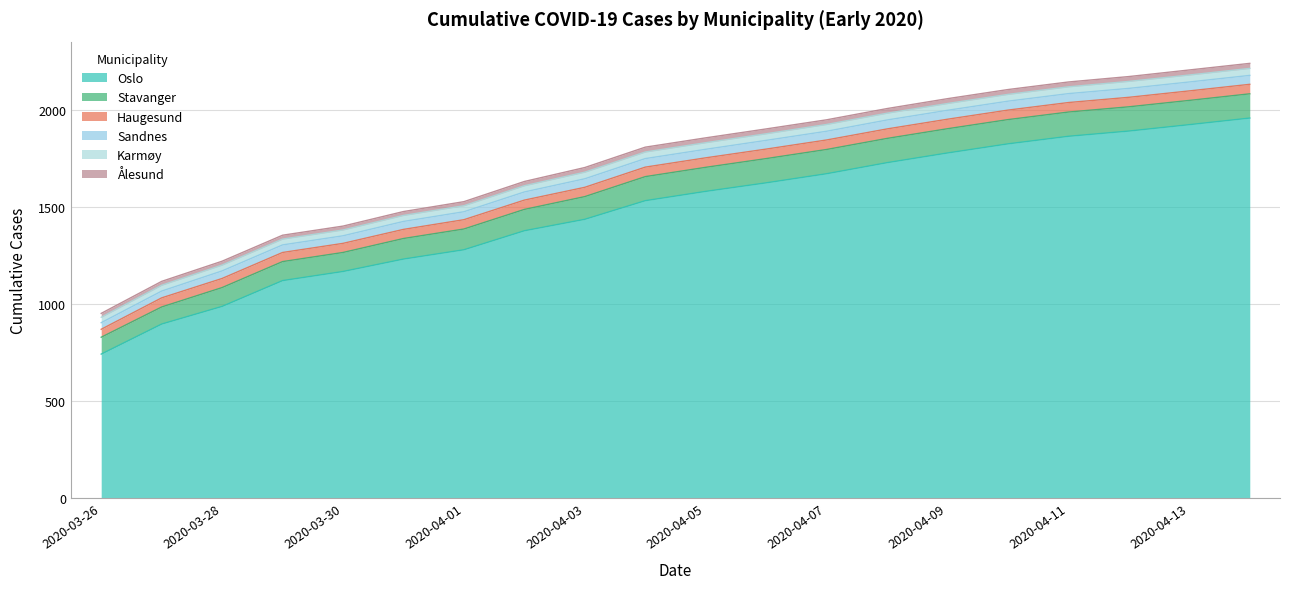

What is the label of the 10th point from the left?

2020-04-04